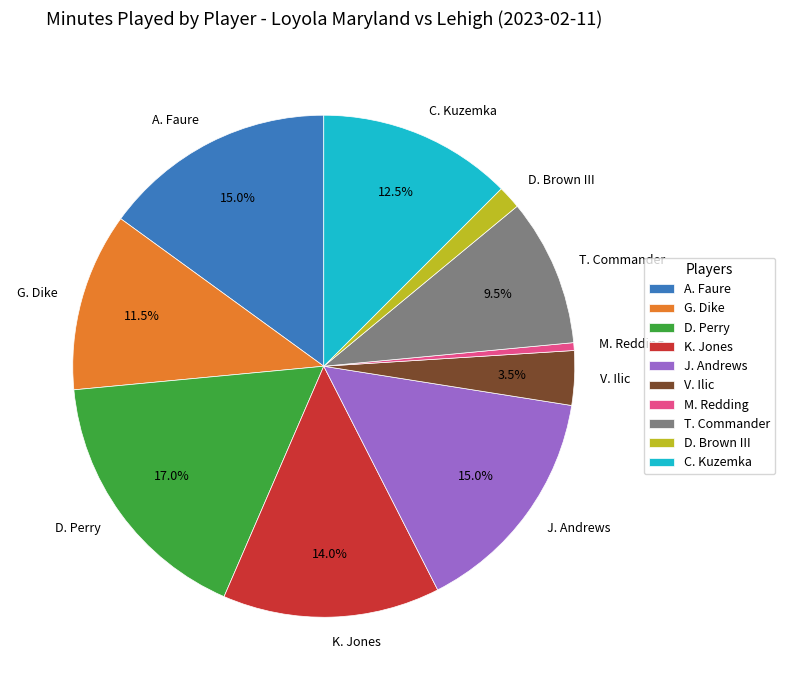

What is the total percentage of T. Commander and V. Ilic?

13.0%